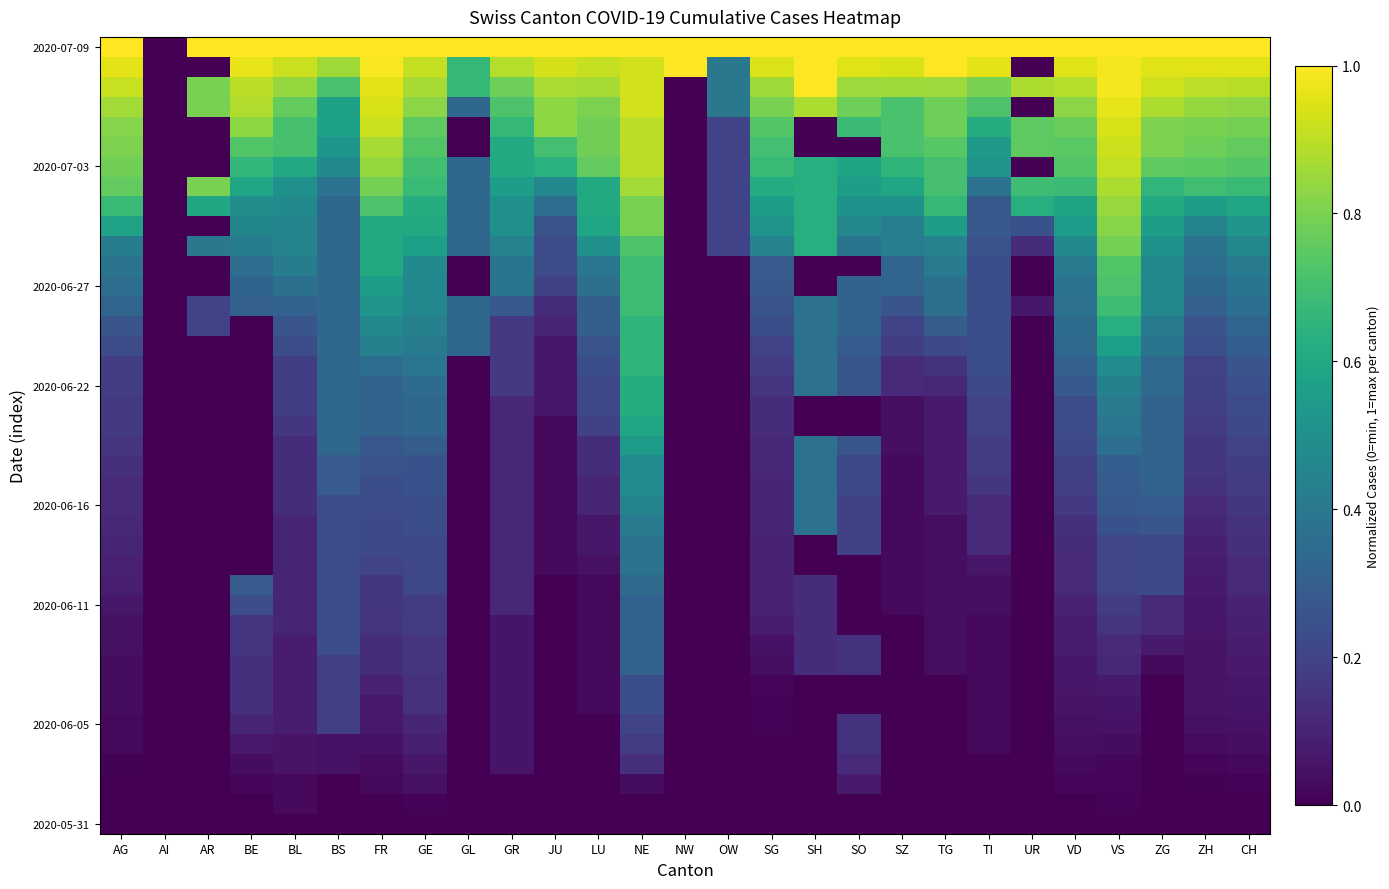

At how many categories does at least one series exceed 0?

26